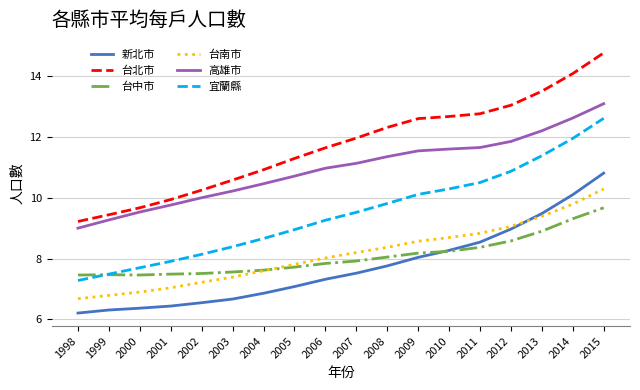

The 台中市 series shows 3.6 at 2005. True or false?

False